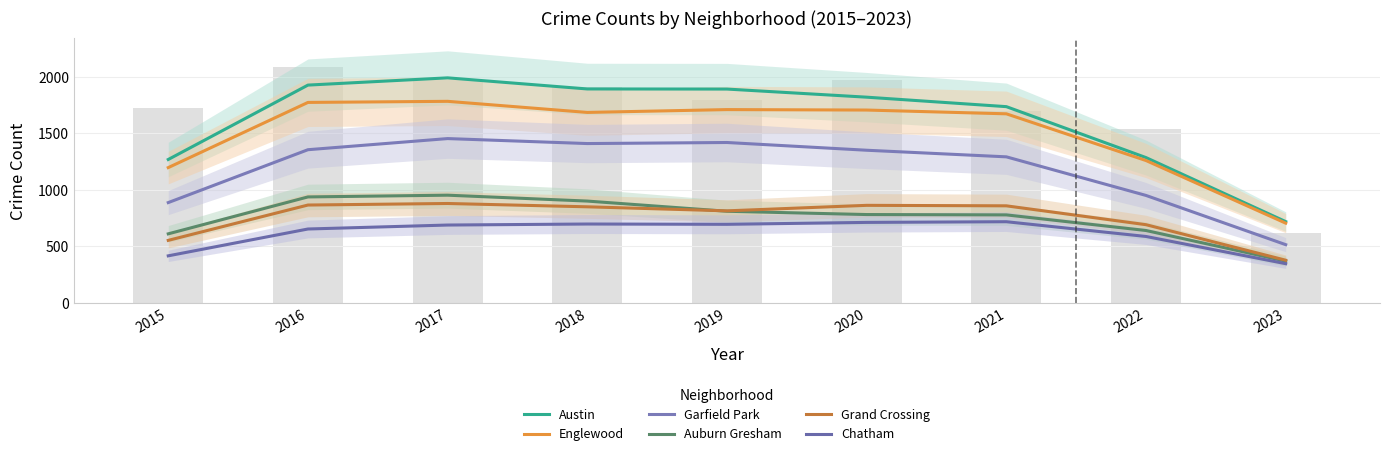

Rank the series at 2022 from lowest to highest value.

Chatham, Auburn Gresham, Grand Crossing, Garfield Park, Englewood, Austin